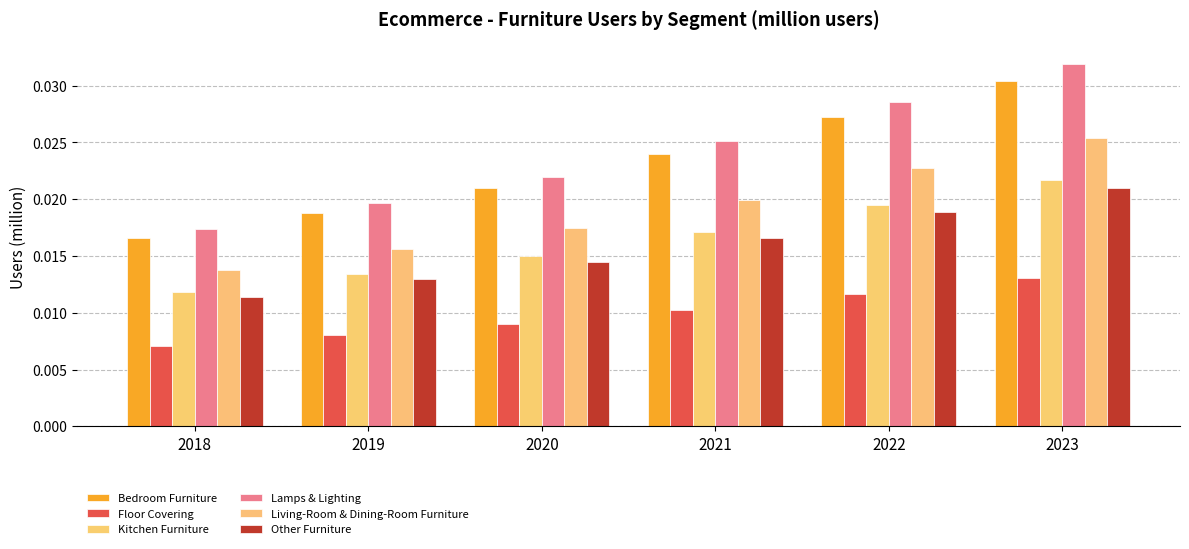

Which series has the widest spread of values?

Lamps & Lighting